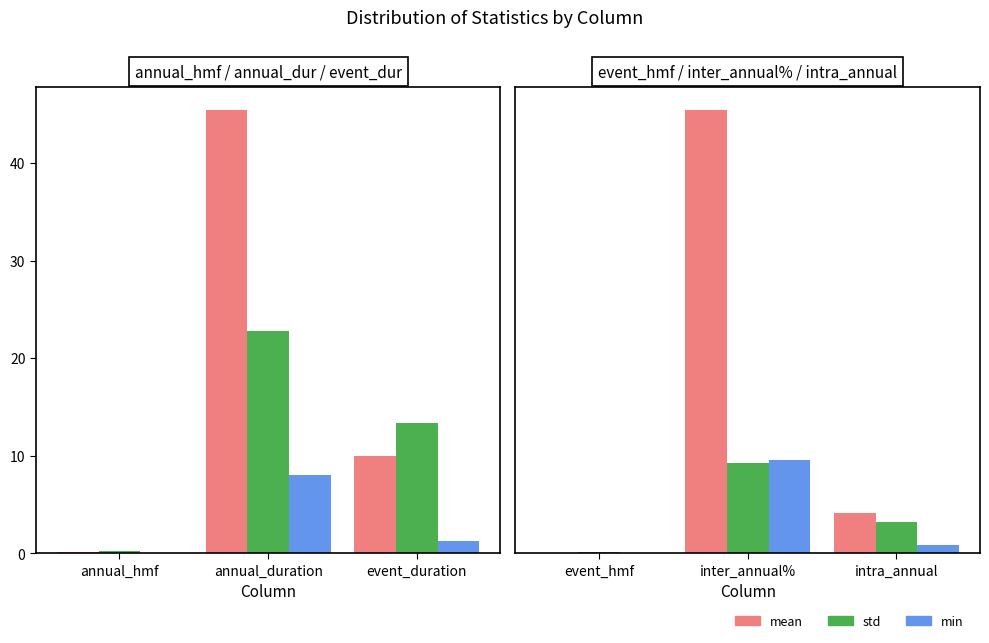

True or false: std has a value of 10.6 at intra_annual.

False